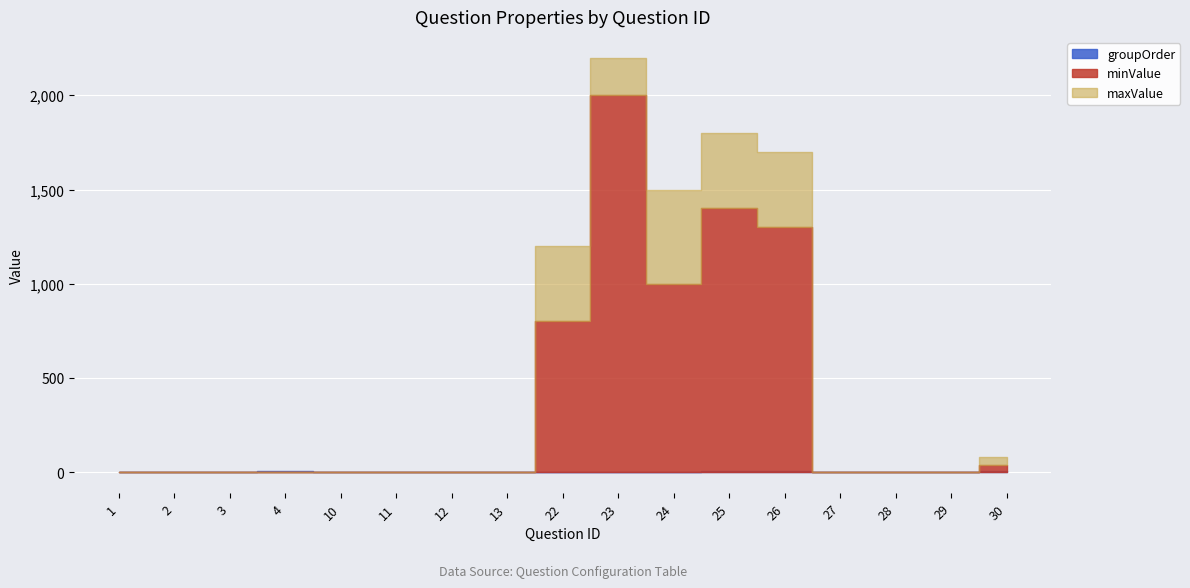

What is the difference between the highest and lowest values at 23?

2198.0